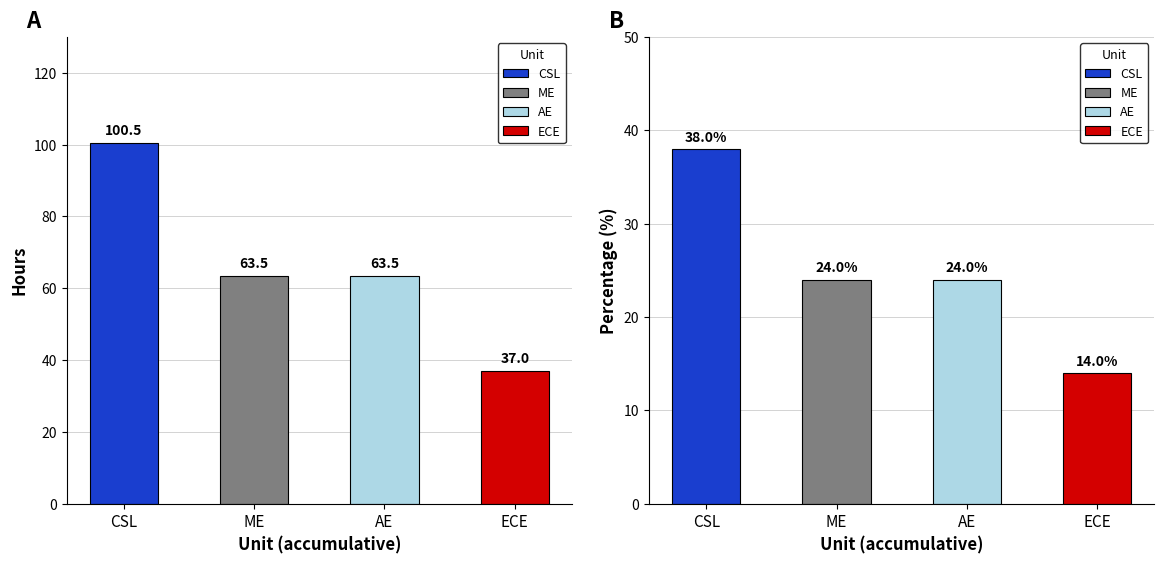

At ECE, list the series in order from smallest to largest.

percentage, hours